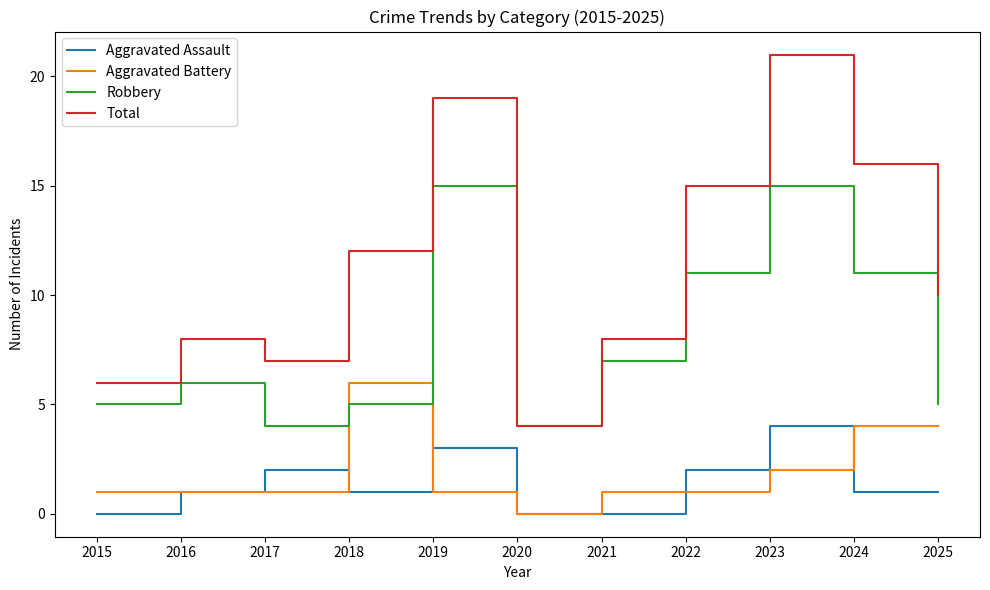

What are all the series names shown in the legend?

Aggravated Assault, Aggravated Battery, Robbery, Total